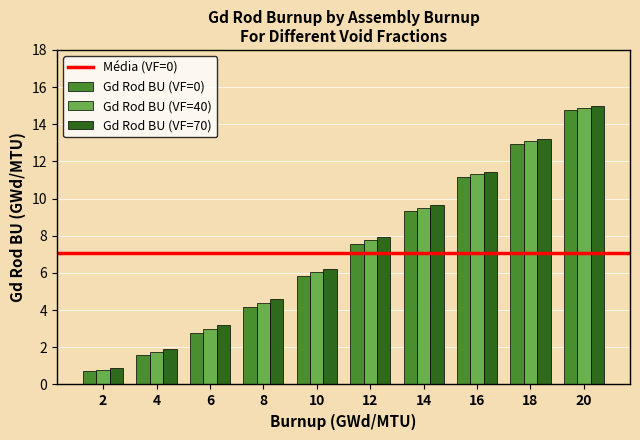

Reading left to right, transcribe all the data shown in this chart.

Gd Rod BU (VF=0): 0.7	1.6	2.8	4.2	5.8	7.6	9.4	11.2	13.0	14.8
Gd Rod BU (VF=40): 0.8	1.8	3.0	4.4	6.0	7.8	9.5	11.3	13.1	14.9
Gd Rod BU (VF=70): 0.9	1.9	3.2	4.6	6.2	7.9	9.7	11.4	13.2	15.0